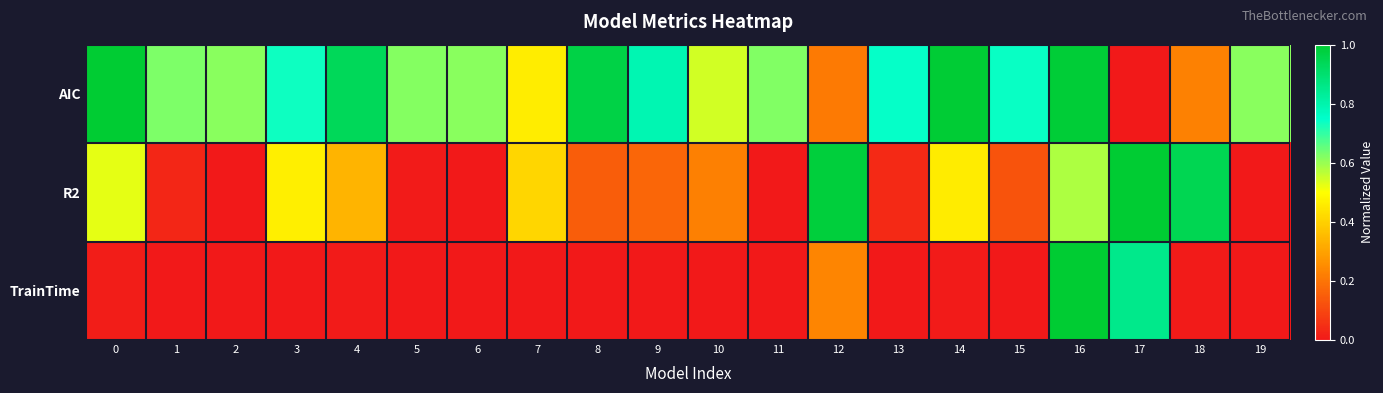

List the series in order of their overall mean, lowest first.

TrainTime, R2, AIC